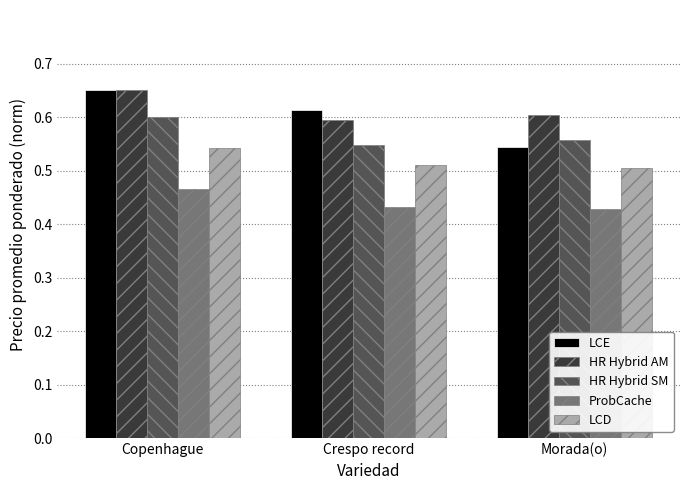

What is the difference between the second highest and minimum values in the LCE series?

0.1